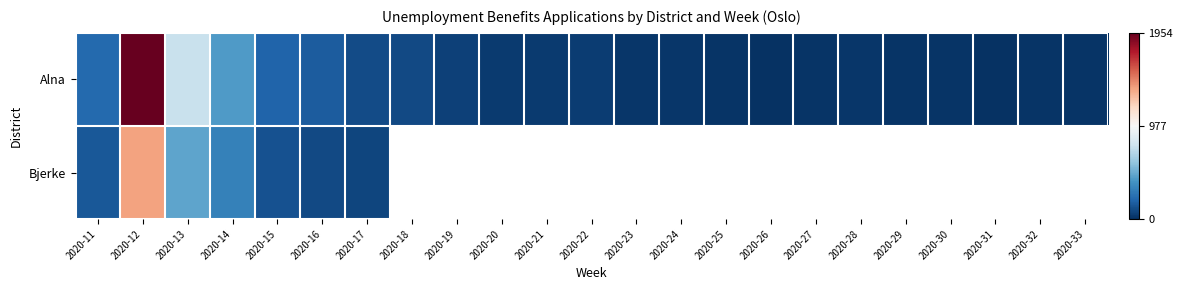

At which label is Bjerke closest to 725?

2020-13